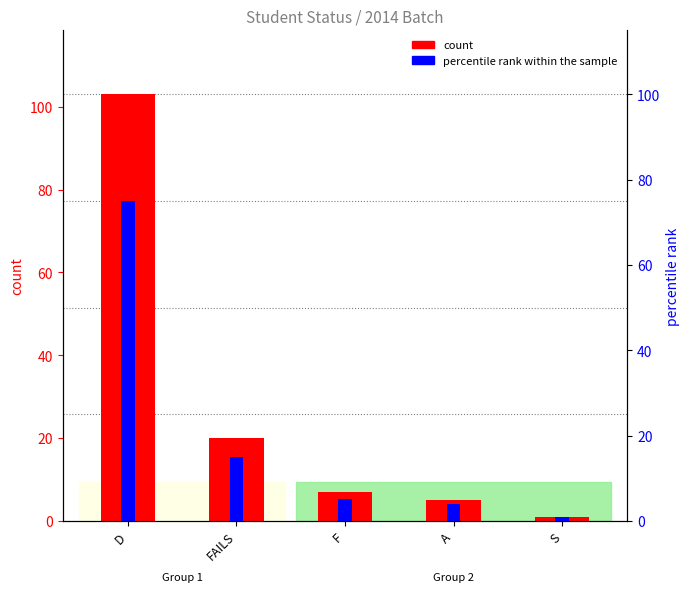

How many bars are there in total?

10